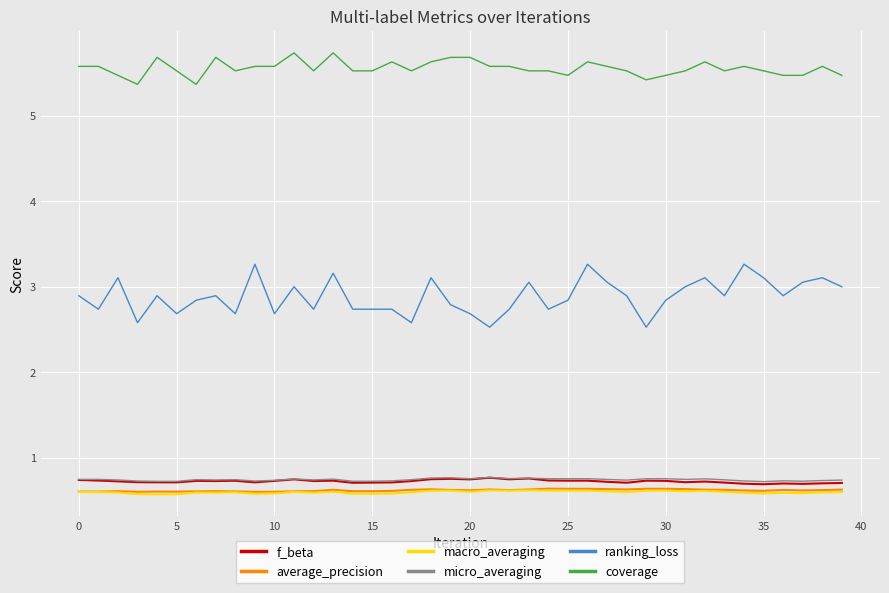

True or false: macro_averaging and ranking_loss cross at least once.

False